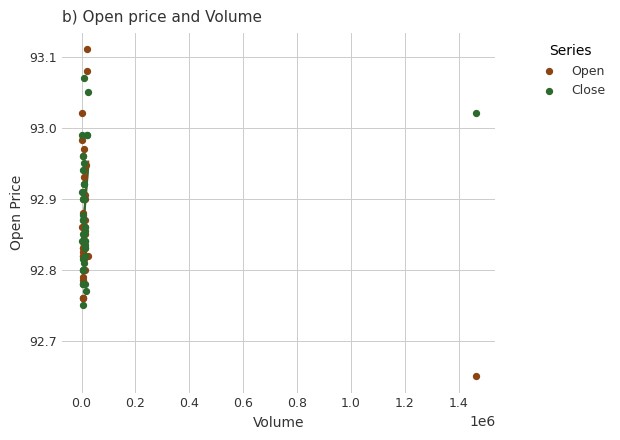

Which series reaches the minimum Y coordinate?

Open